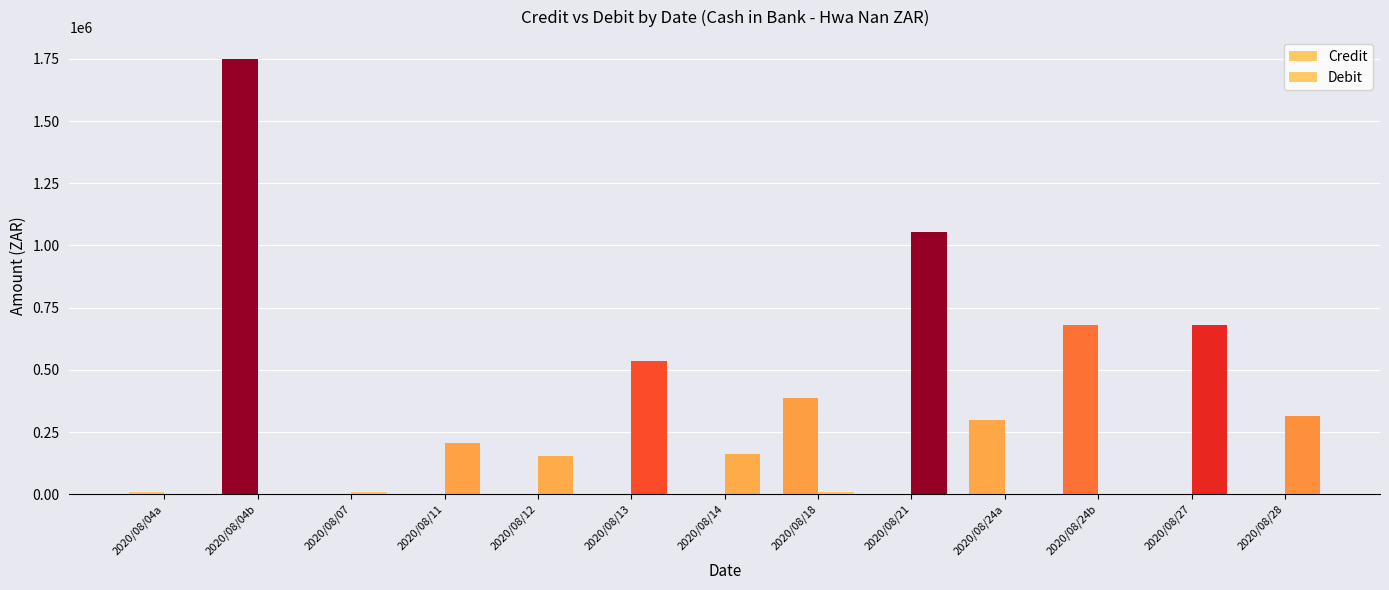

Is the value of Debit at 2020/08/24b greater than the value of Credit at 2020/08/13?

No